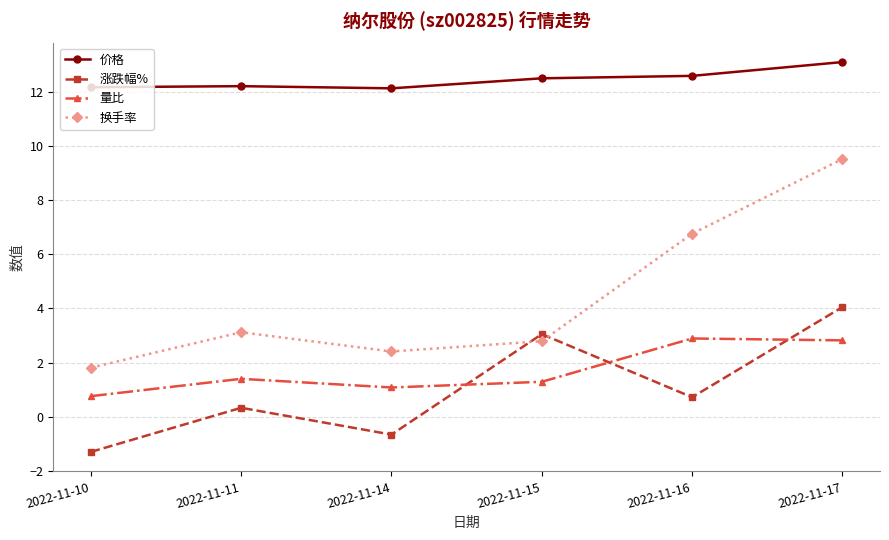

Does the chart have visible grid lines?

Yes